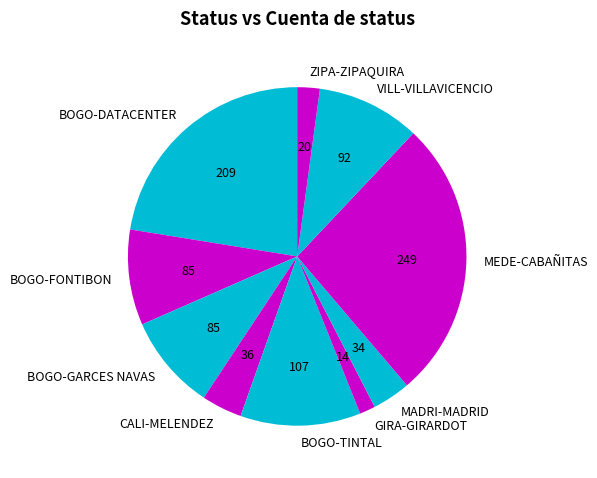

Does MEDE-CABAÑITAS account for over 50% of the chart?

No